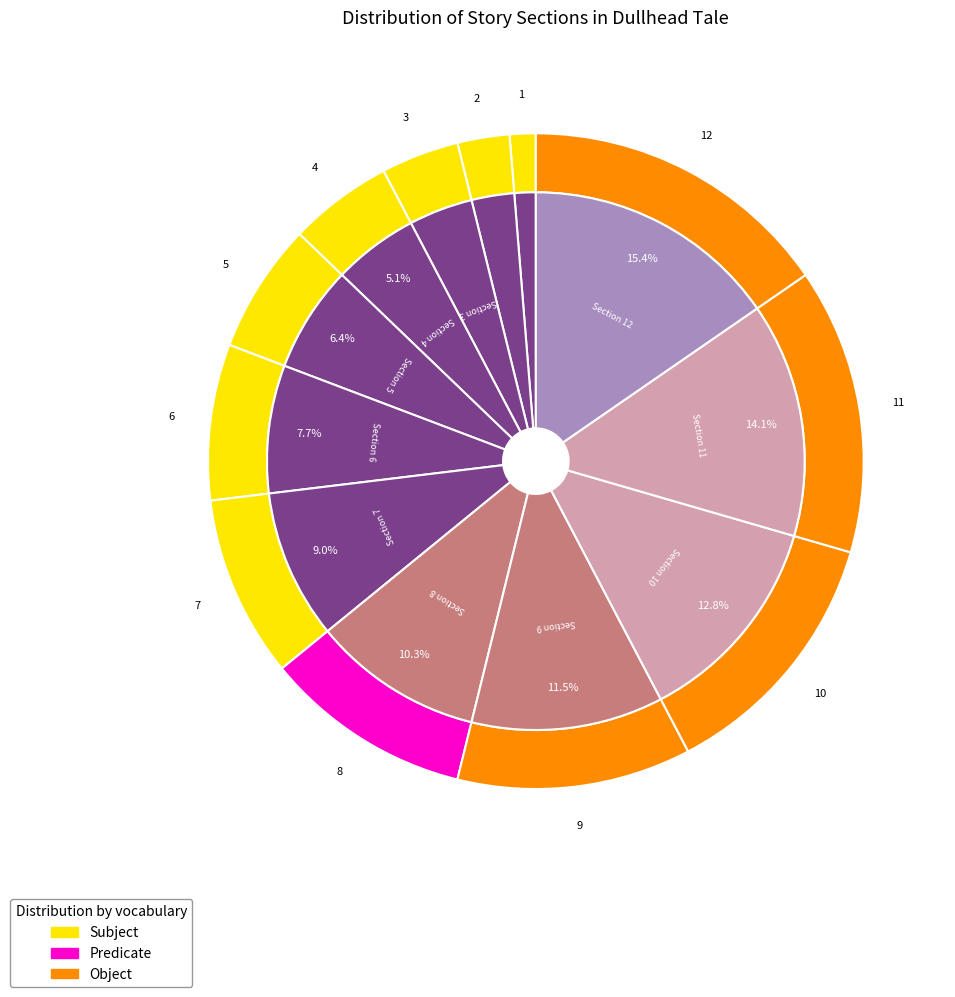

What is the total percentage of Section 5 and Section 7?

15.4%